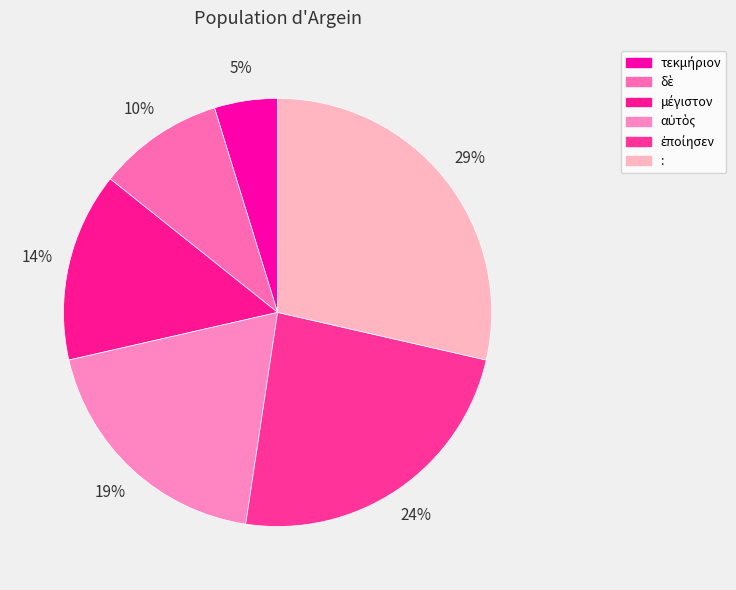

Between ἐποίησεν and δὲ, which is larger?

ἐποίησεν